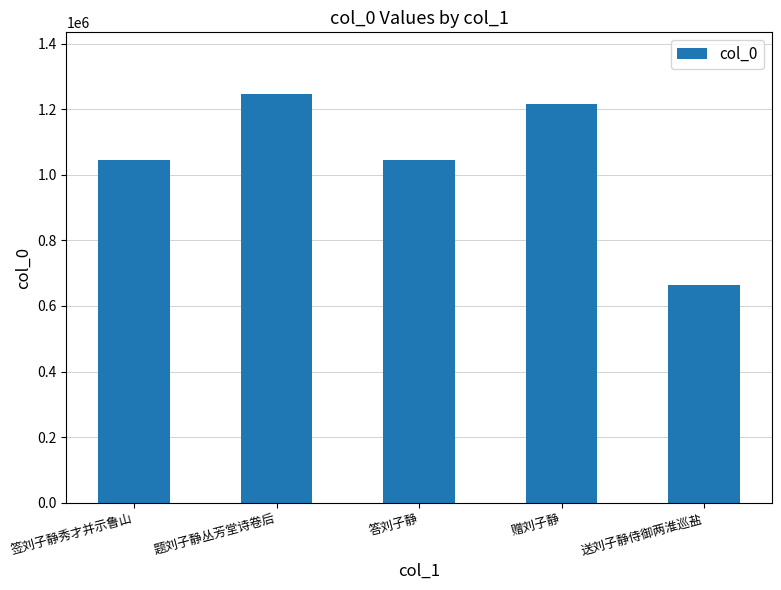

Read the value at 答刘子静, to the nearest 10.

1045150